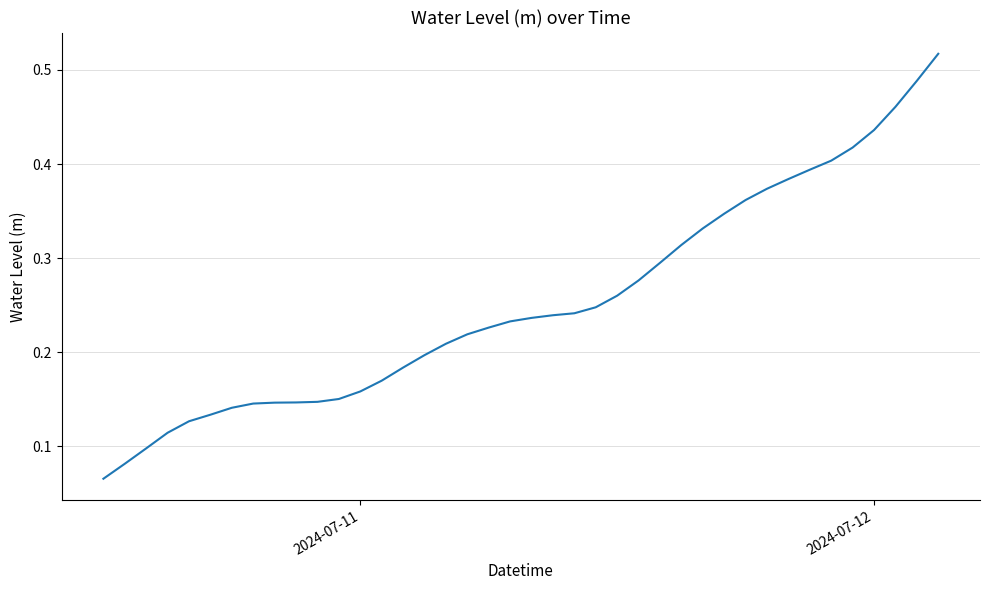

Reading left to right, what are all the values shown in this chart?

0.1	0.1	0.1	0.1	0.1	0.1	0.1	0.1	0.1	0.1	0.1	0.2	0.2	0.2	0.2	0.2	0.2	0.2	0.2	0.2	0.2	0.2	0.2	0.2	0.3	0.3	0.3	0.3	0.3	0.3	0.4	0.4	0.4	0.4	0.4	0.4	0.4	0.5	0.5	0.5